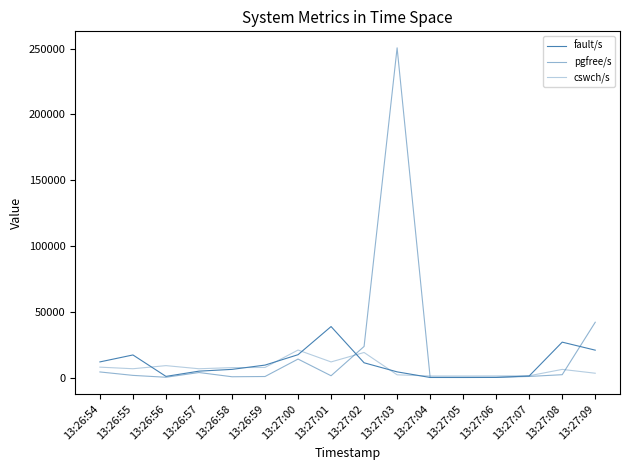

In cswch/s, how many points are higher than both neighbors (excluding endpoints)?

4